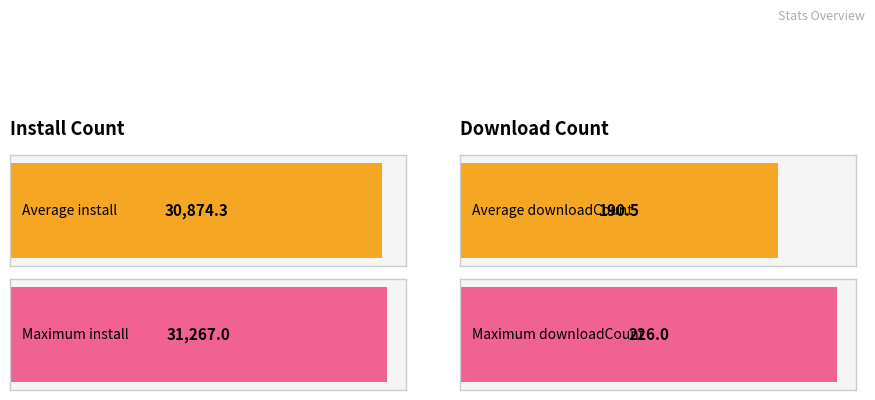

What is the approximate value of install at 2024-11-30?

30633